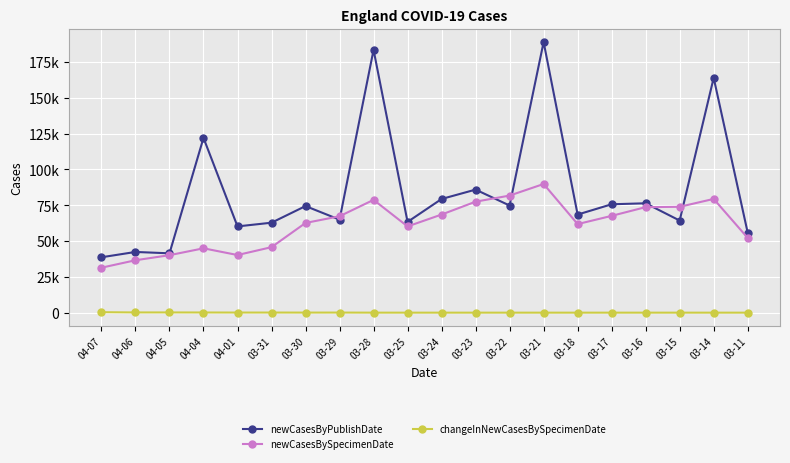

At which label does changeInNewCasesBySpecimenDate first exceed 2?

04-07